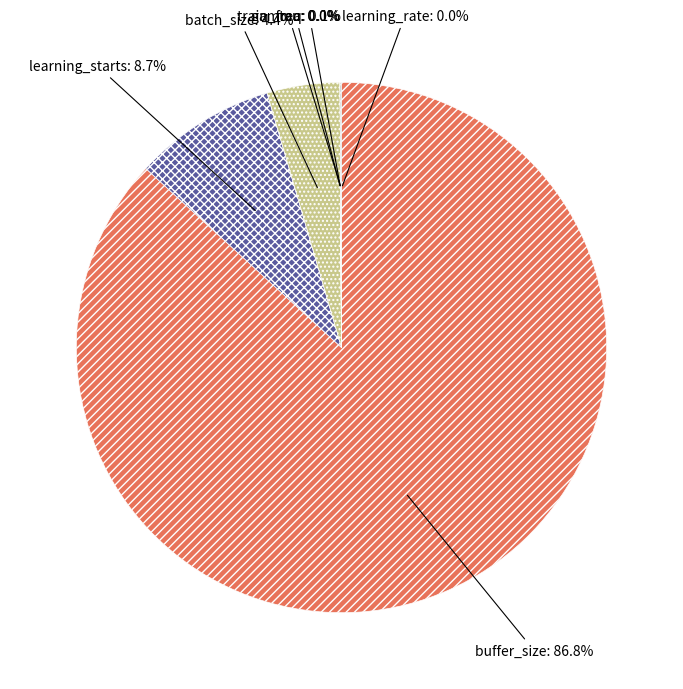

Is it true that learning_starts is 9% of the pie?

True